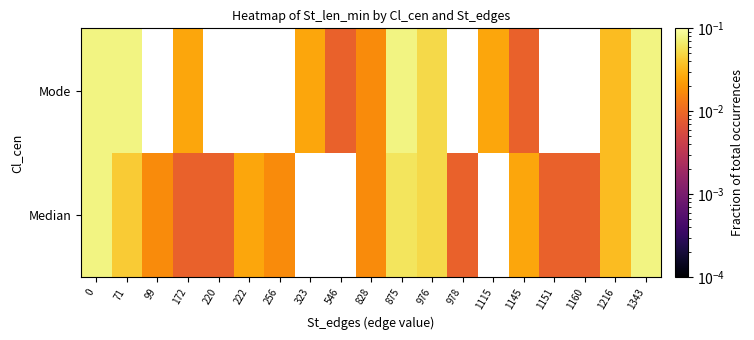

List the series in order of their peak value, highest first.

Median, Mode